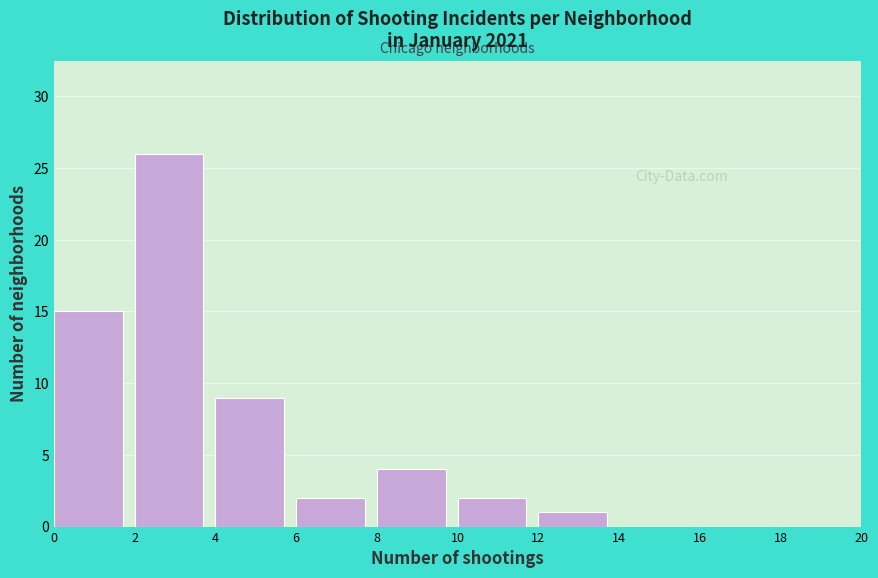

What is the height of the bar covering 4 to 6 on the x-axis? The values are not printed on the chart, so give them approximately, as read against the axis.

9